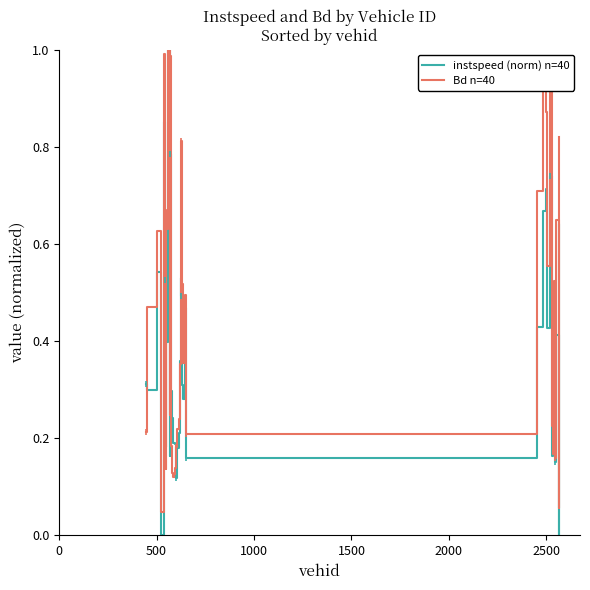

Which series has the largest total across all categories?

Bd n=40